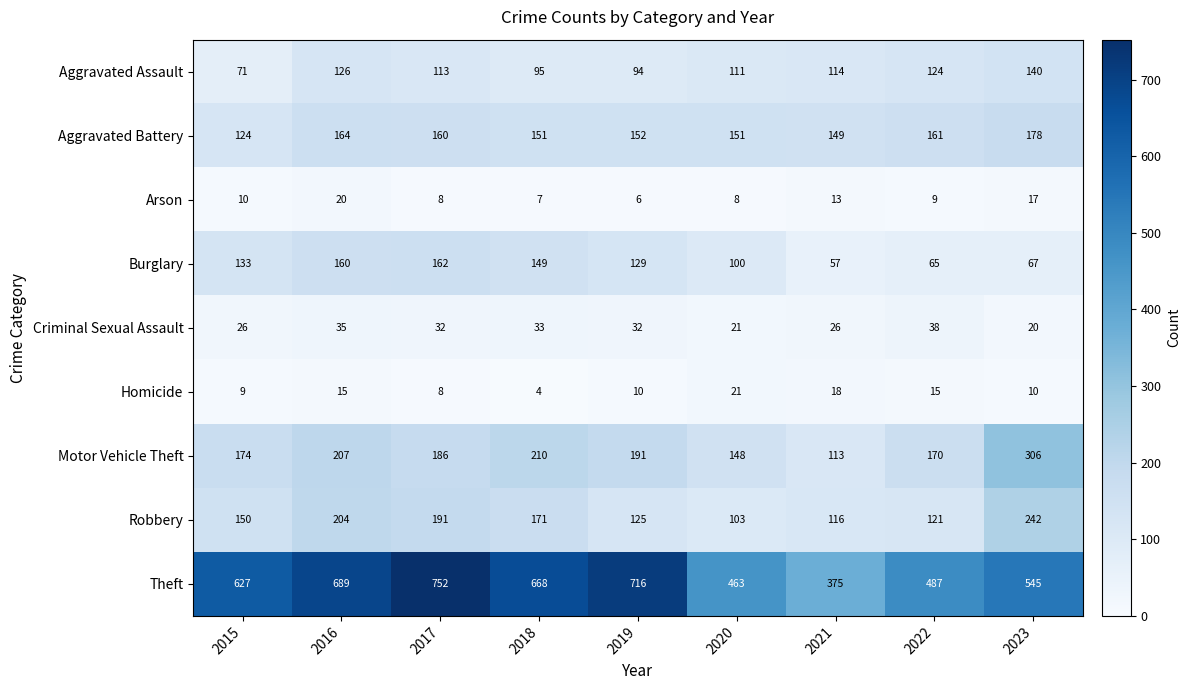

Between 2017 and 2019, which series saw the biggest shift?

Robbery